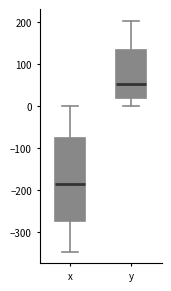

Reading left to right, read every box against the y-axis: the position of its median line, the range the box covers, and the ends of its whiskers. The values are not printed on the chart, so give them approximately, as read against the axis.

x: median -190, box -270 to -80, whiskers -350 to 0
y: median 50, box 20 to 130, whiskers 0 to 200